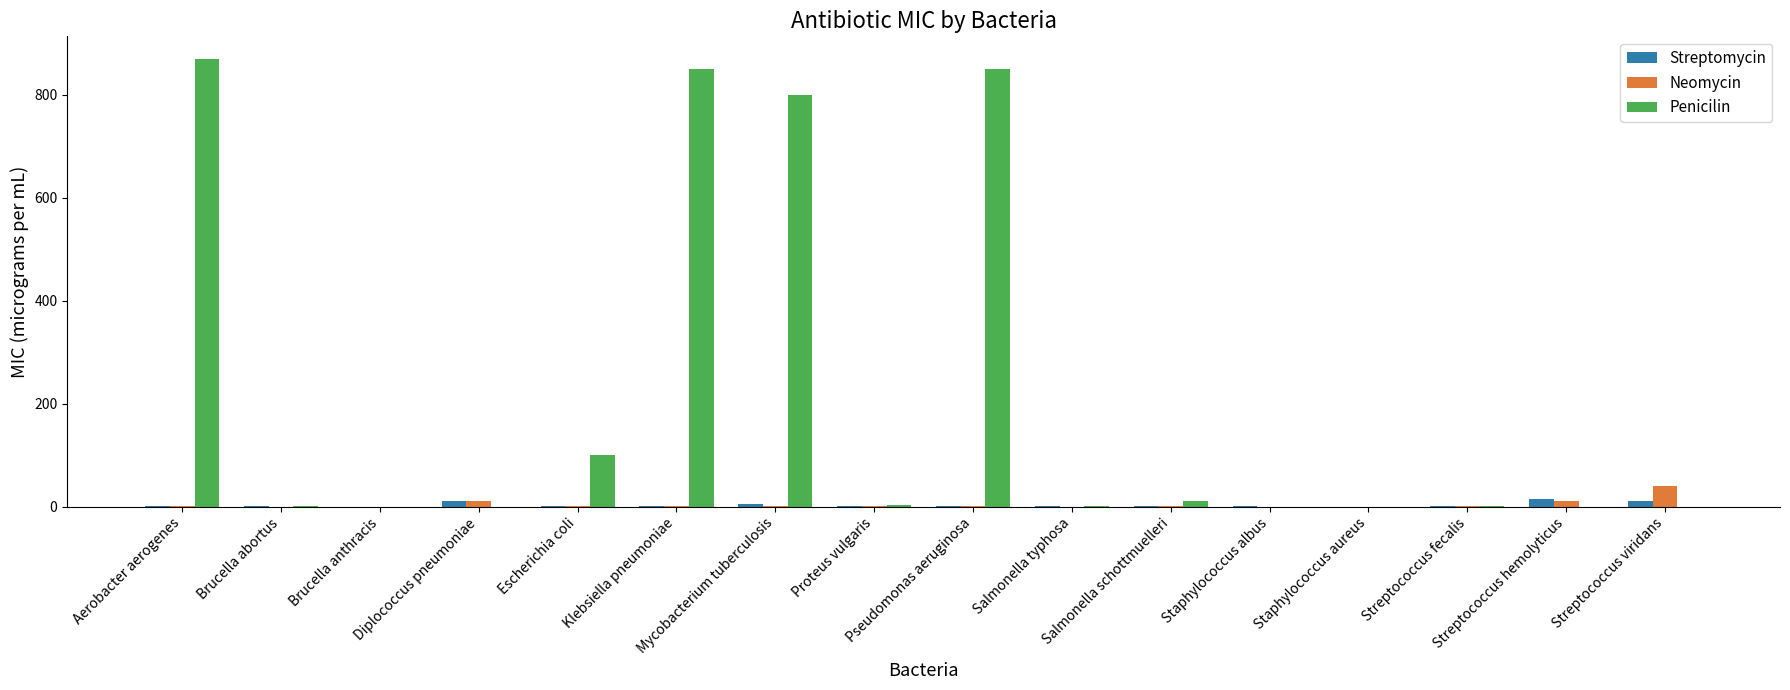

Are the bars horizontal?

No